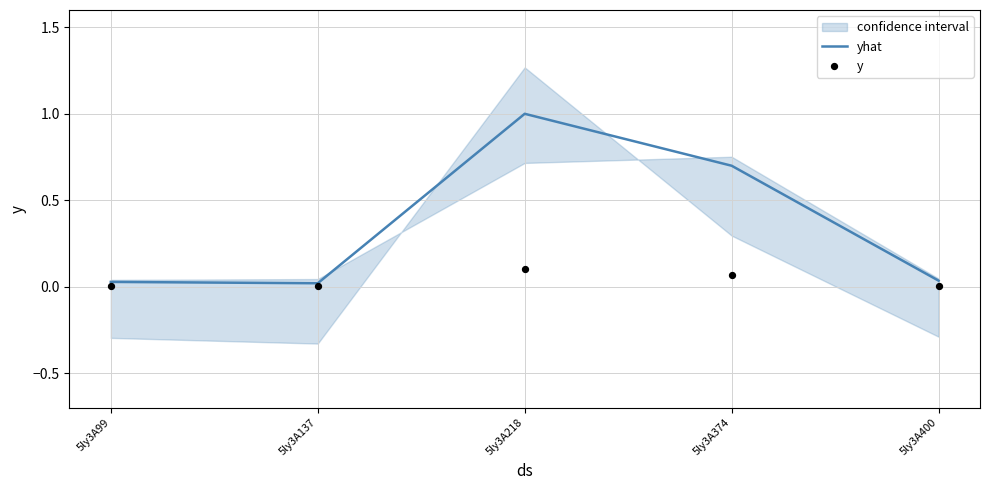

What is the highest value of the yhat series?

1.0